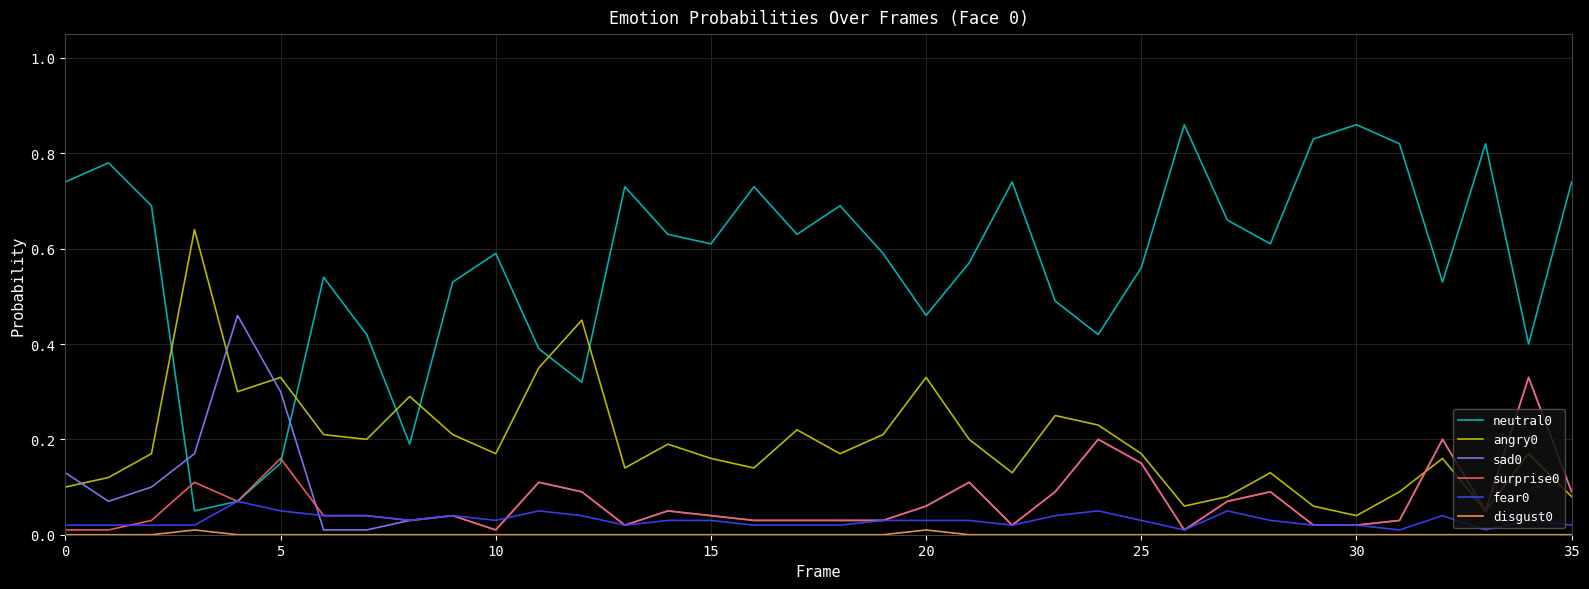

True or false: neutral0 and angry0 intersect in this chart.

True